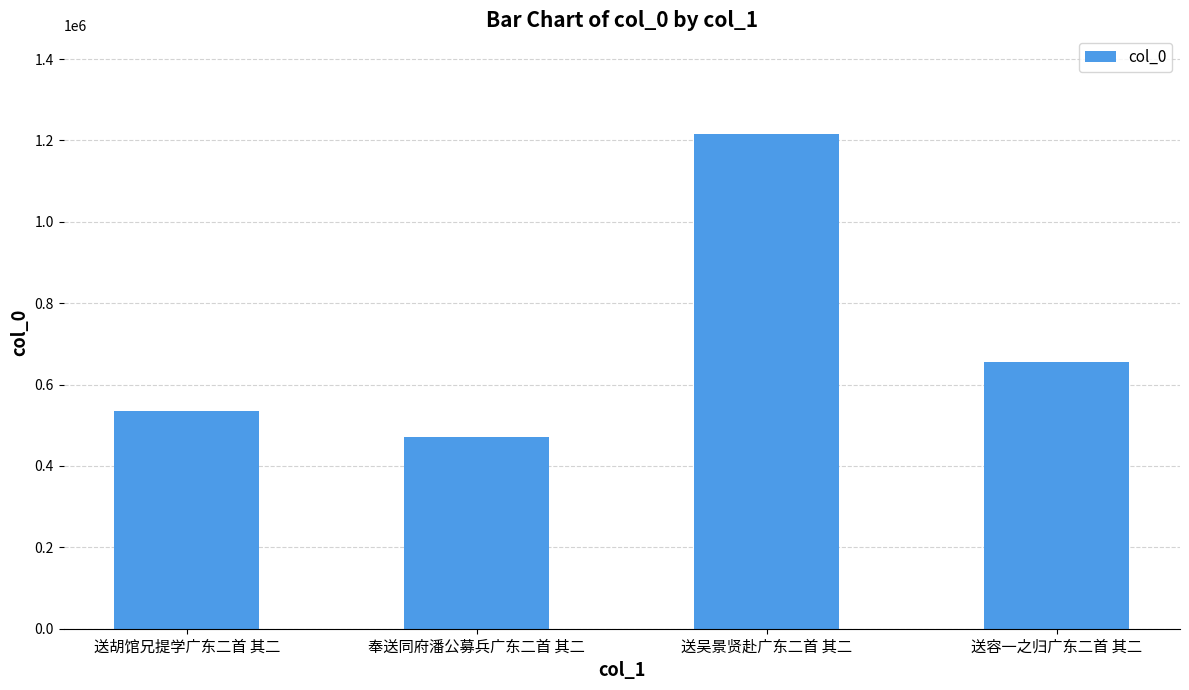

Reading left to right, extract all data points from this chart.

送胡馆兄提学广东二首 其二=534987	奉送同府潘公募兵广东二首 其二=471314	送吴景贤赴广东二首 其二=1215272	送容一之归广东二首 其二=654426